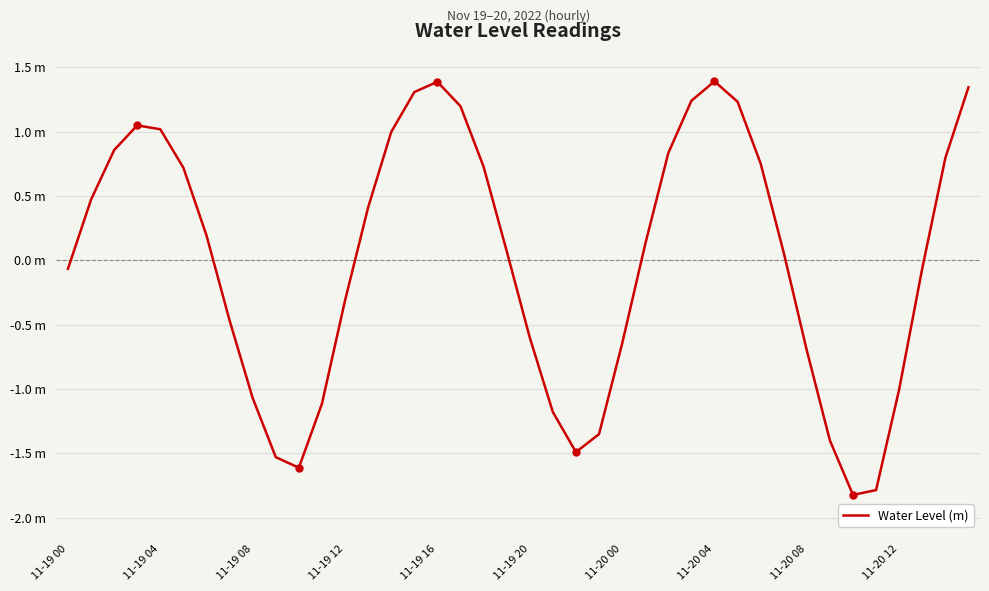

Does the chart display data point markers on the line(s)?

No